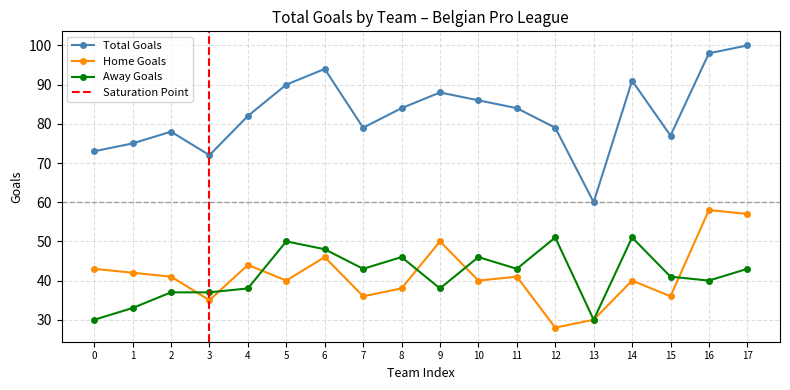

How many intersections are there between b1_agtotals and b1_hgtotals?

6